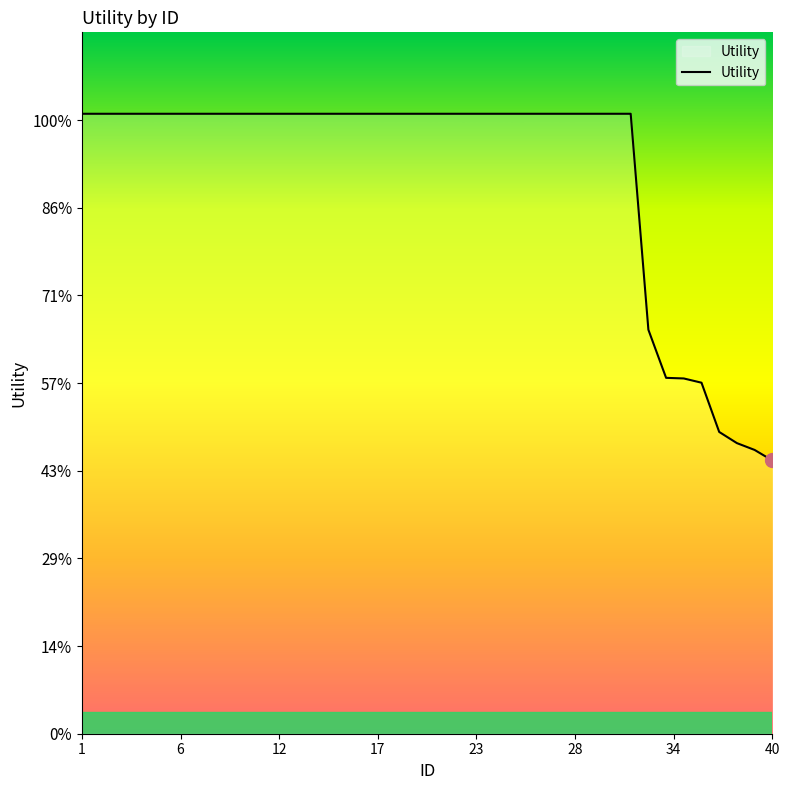

Does the chart have visible grid lines?

No